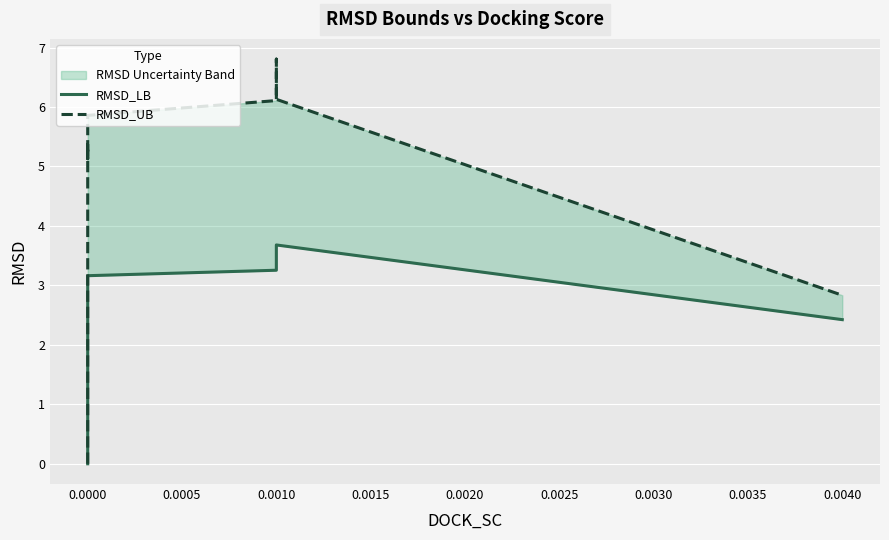

Rank the series at 0.0000 from lowest to highest value.

RMSD_LB, RMSD_UB